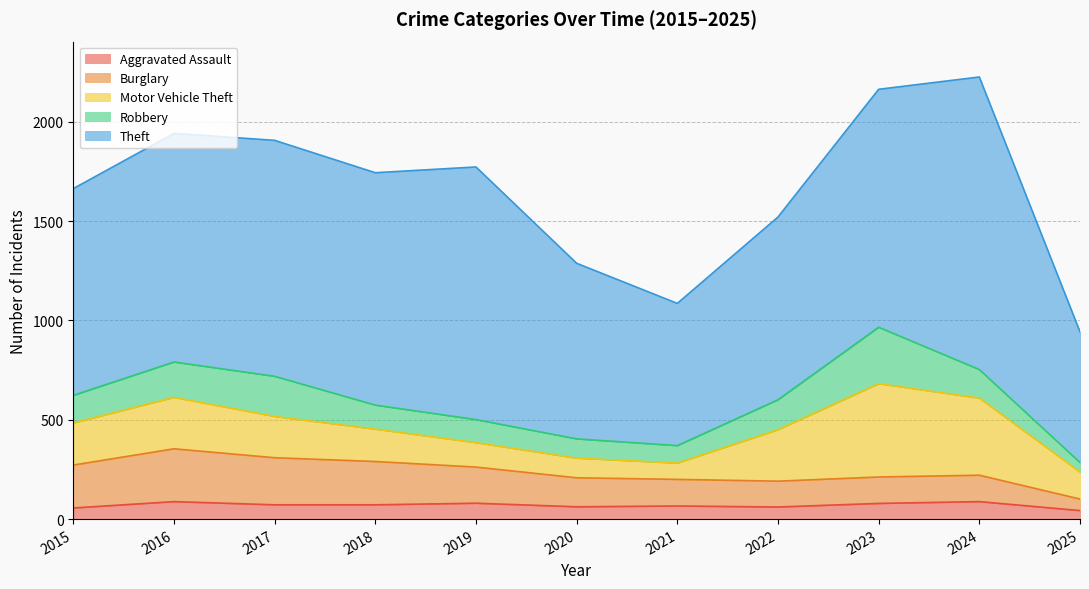

What is the smallest value displayed?

43